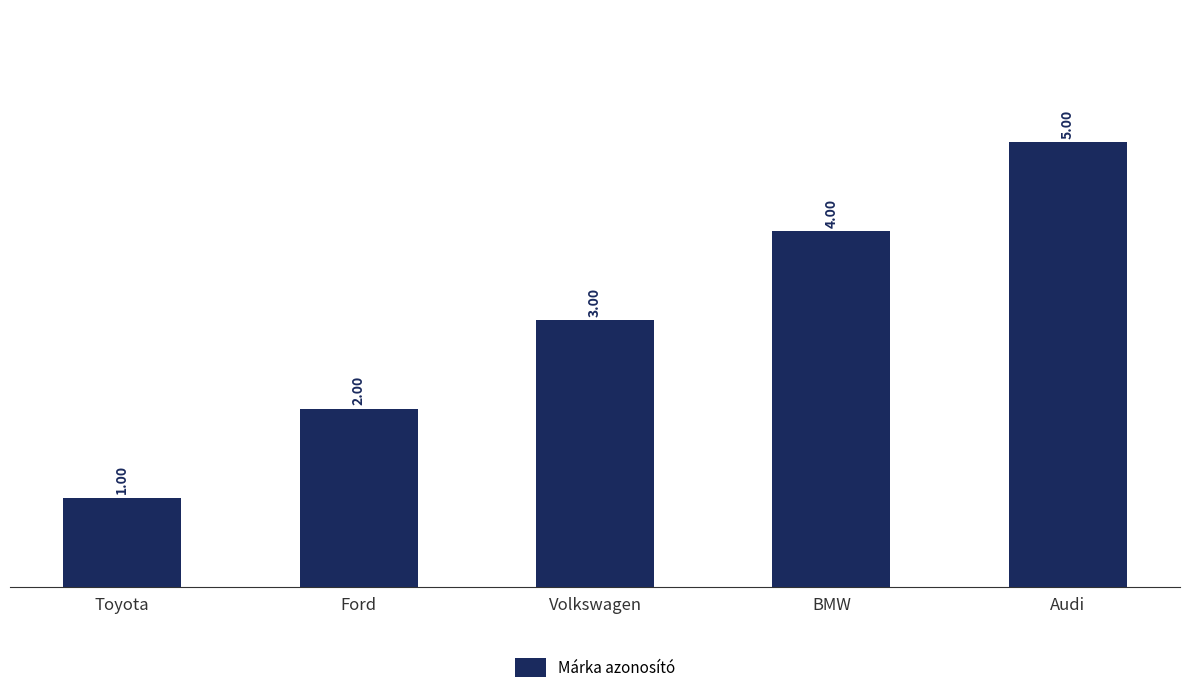

Which category has the lowest value across all series?

Toyota